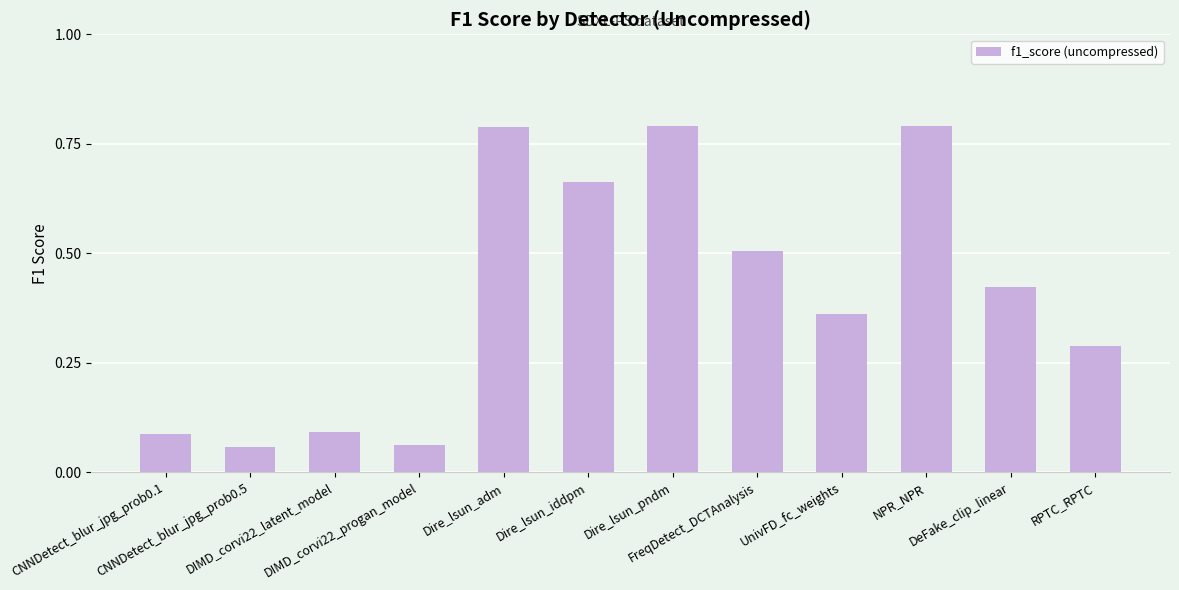

Count the number of data series in this chart.

1